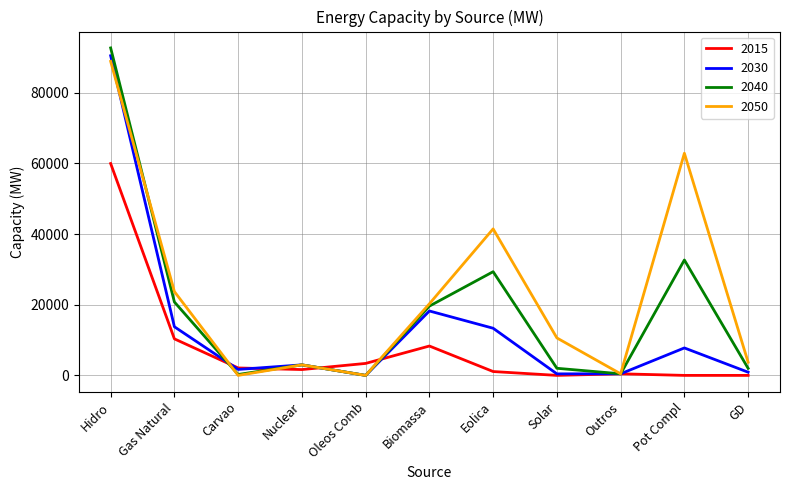

How many interior local peaks does the 2050 series have?

3